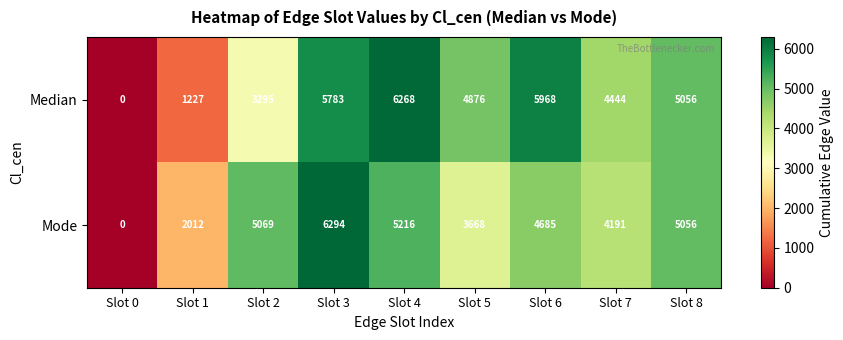

Reading left to right, transcribe all the data shown in this chart.

Median: 0	1227	3295	5783	6268	4876	5968	4444	5056
Mode: 0	2012	5069	6294	5216	3668	4685	4191	5056